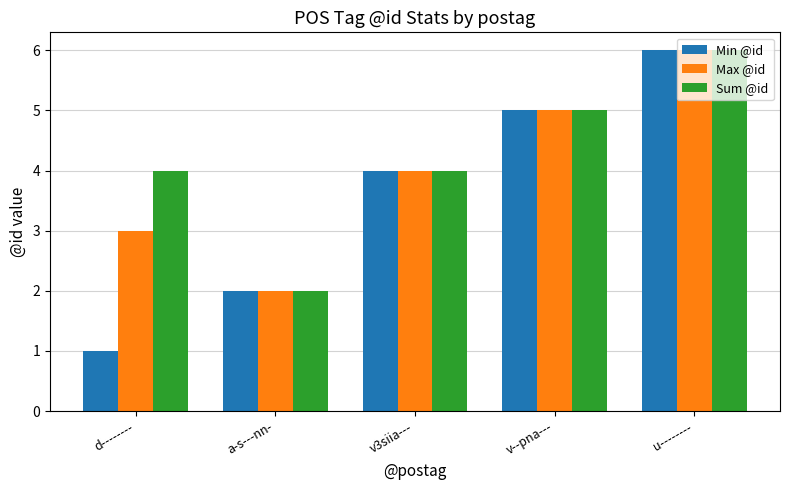

At d--------, list the series in order from largest to smallest.

Sum @id, Max @id, Min @id